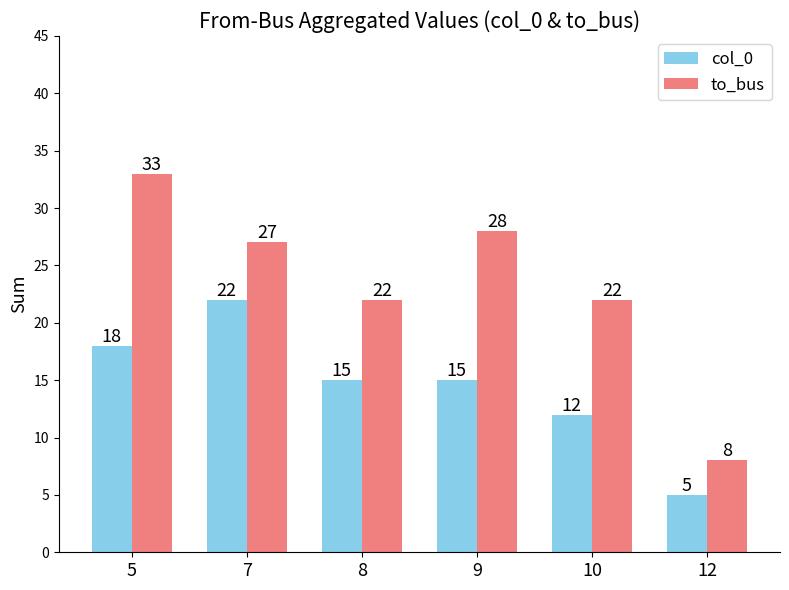

Where does the to_bus series first go above 27?

5